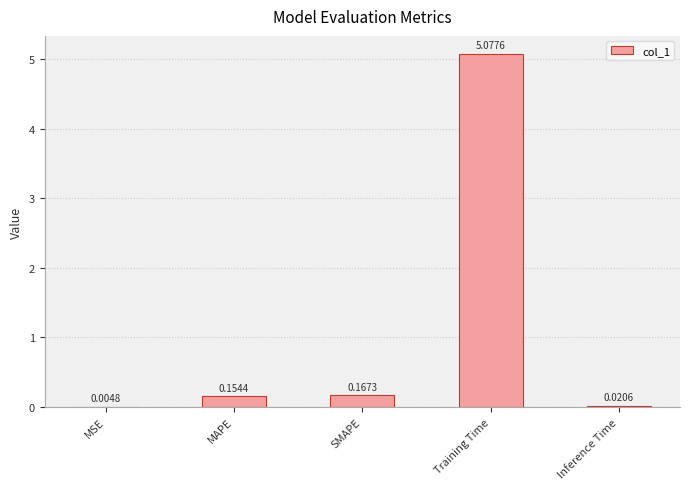

Which has a higher value, Training Time or MSE?

Training Time